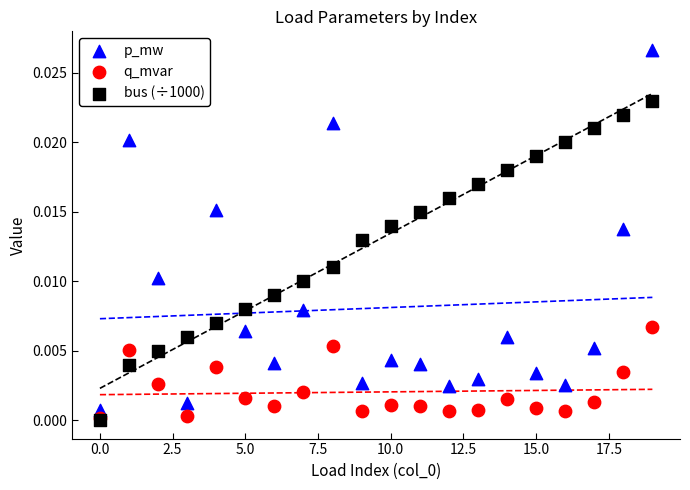

Which series has the widest spread of Y values?

p_mw